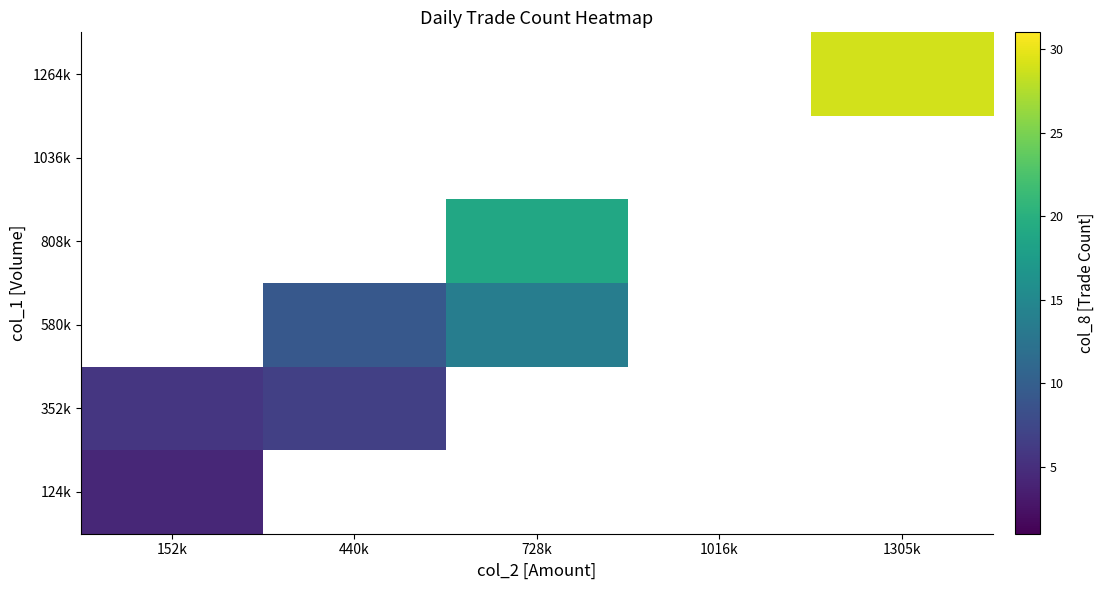

What is the maximum value shown in the chart?

29.0